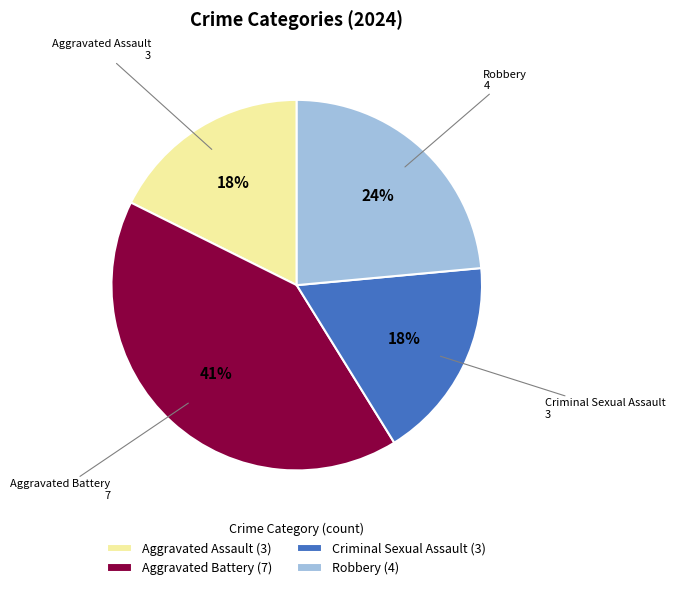

Is there a majority slice in this chart?

No